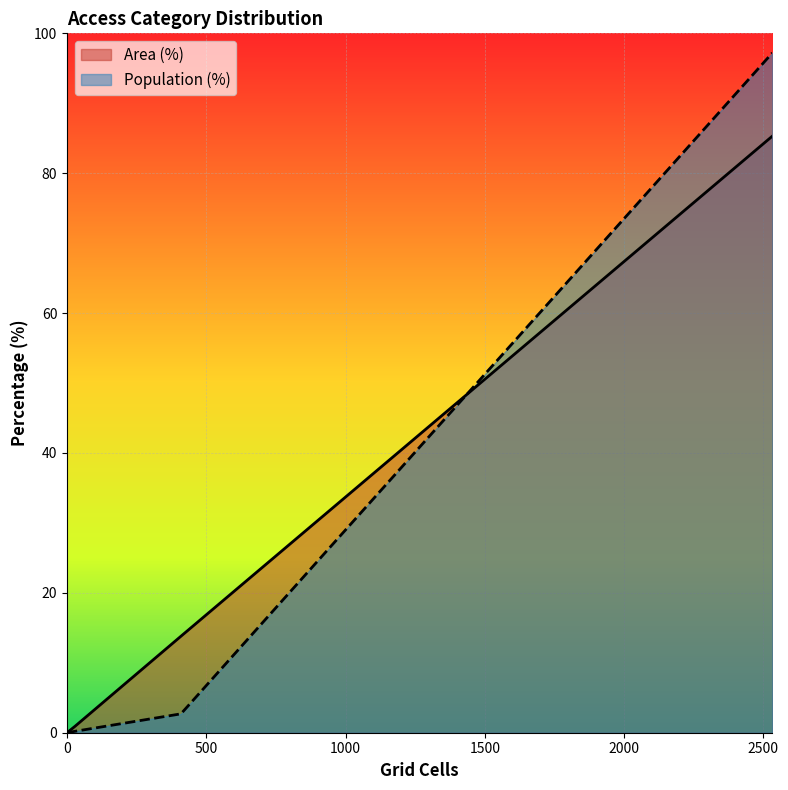

Does the chart display data point markers on the line(s)?

No